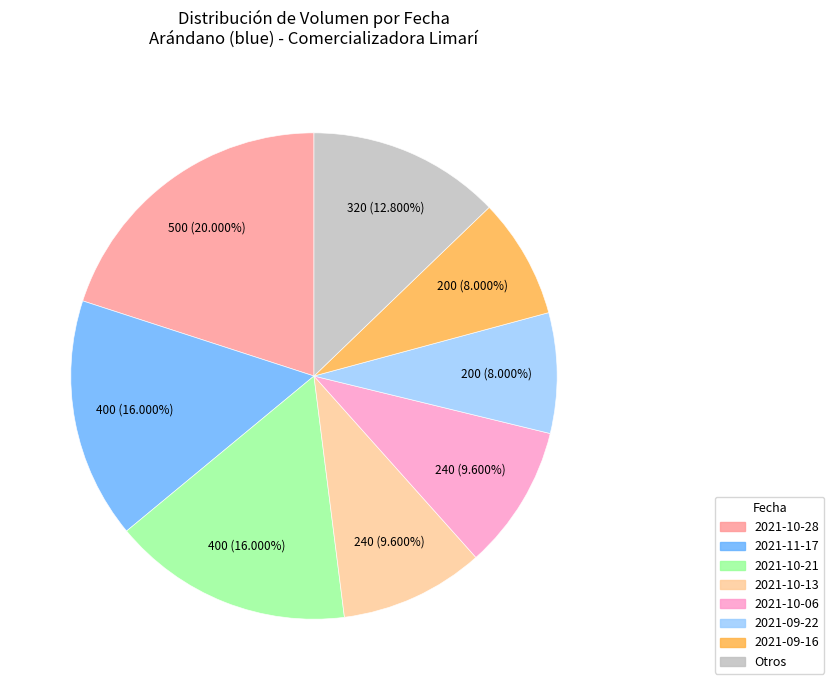

Is there any slice that represents more than half of the pie?

No